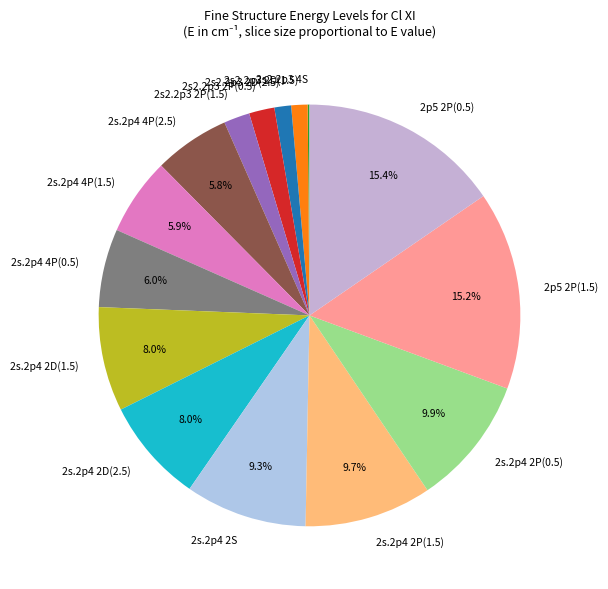

Combined, do 2s.2p4 2P(0.5) and 2s2.2p3 2P(0.5) account for over 50%?

No